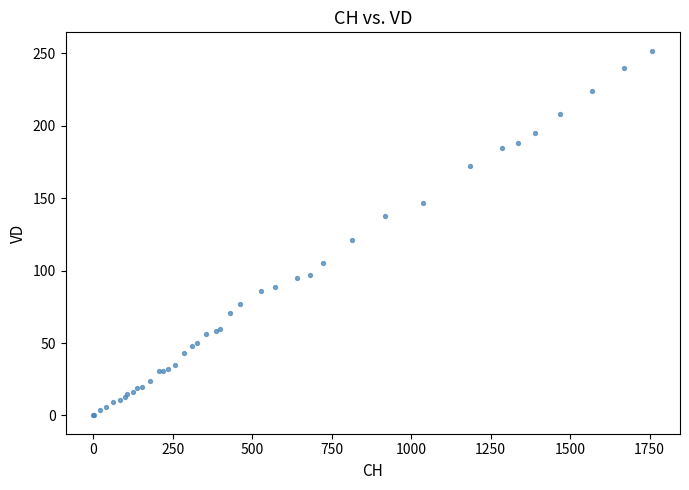

What Y value in the scatter plot is closest to 126?

121